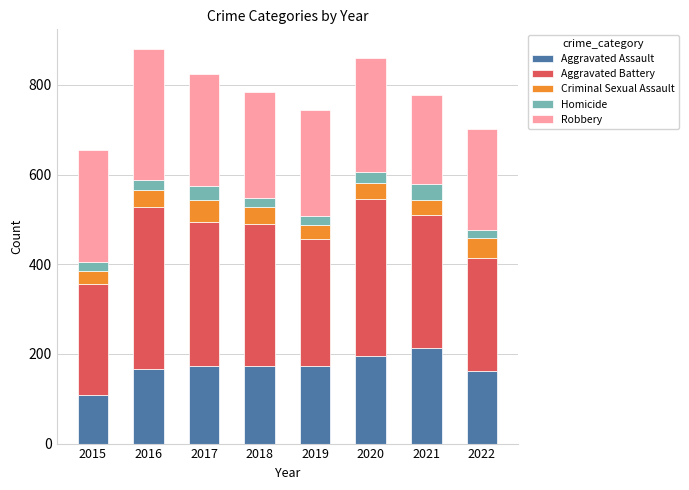

What is the highest value of the Aggravated Assault series?

213